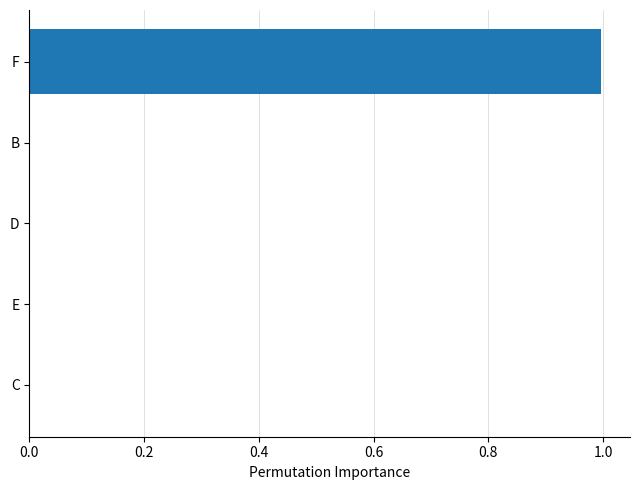

True or false: the data shows 0.0 at E.

True